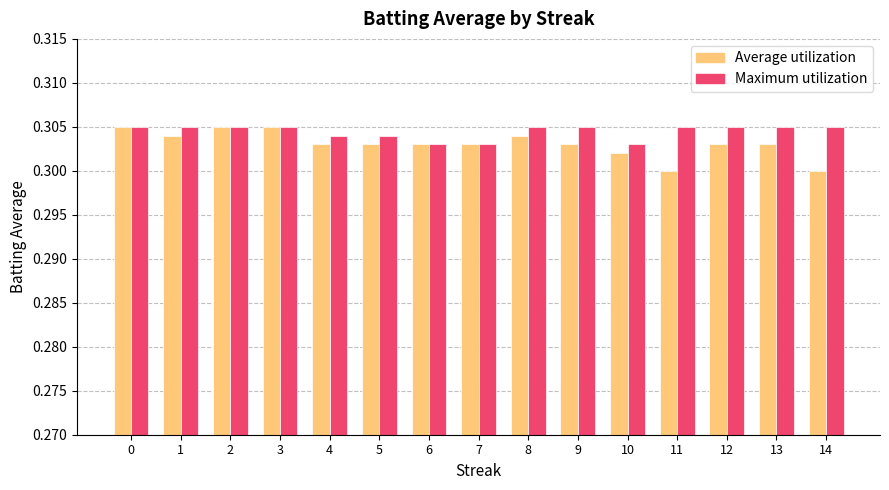

Is the value of Maximum utilization at 9 greater than the value of Average utilization at 8?

Yes